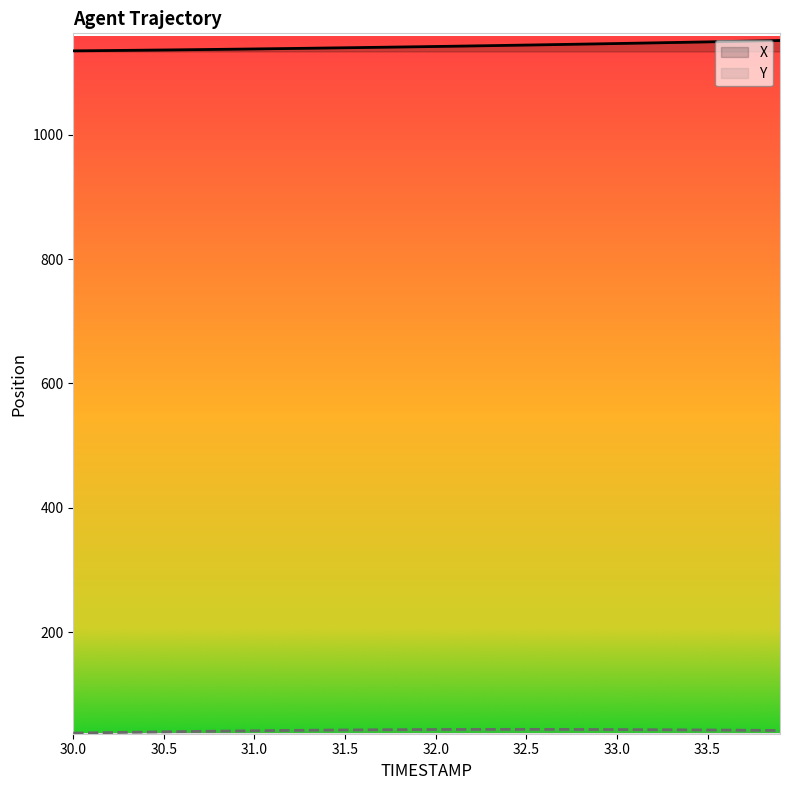

At which category is the sum across all series the highest?

33.9